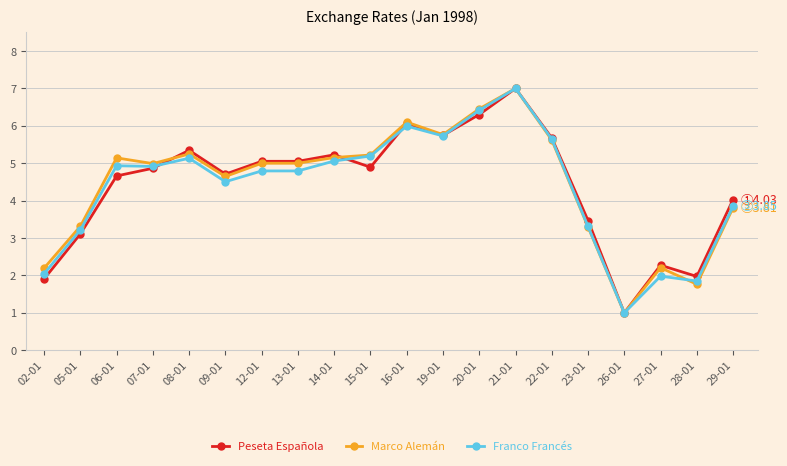

Is the value of Marco Alemán at 29-01 greater than the value of Peseta Española at 28-01?

Yes